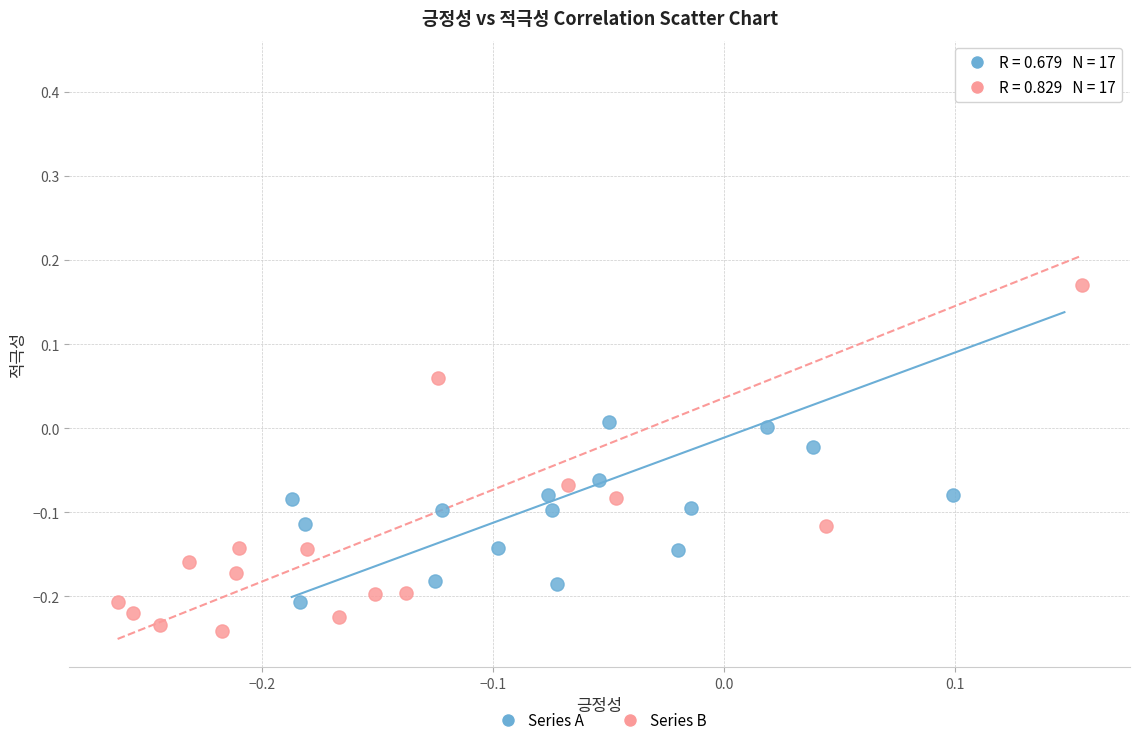

Which series has the widest spread of Y values?

Series B